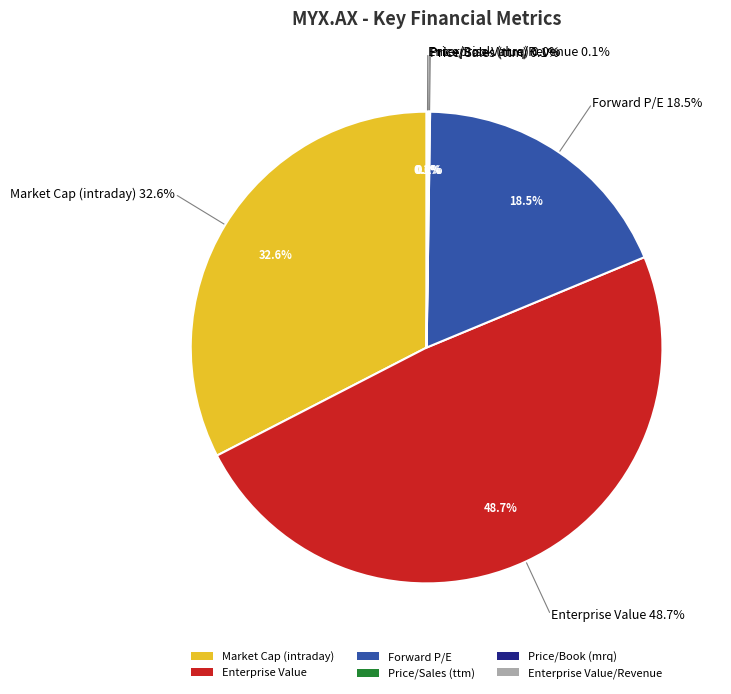

To the nearest percent, what is the difference between the Price/Book (mrq) and Enterprise Value slice percentages?

49%